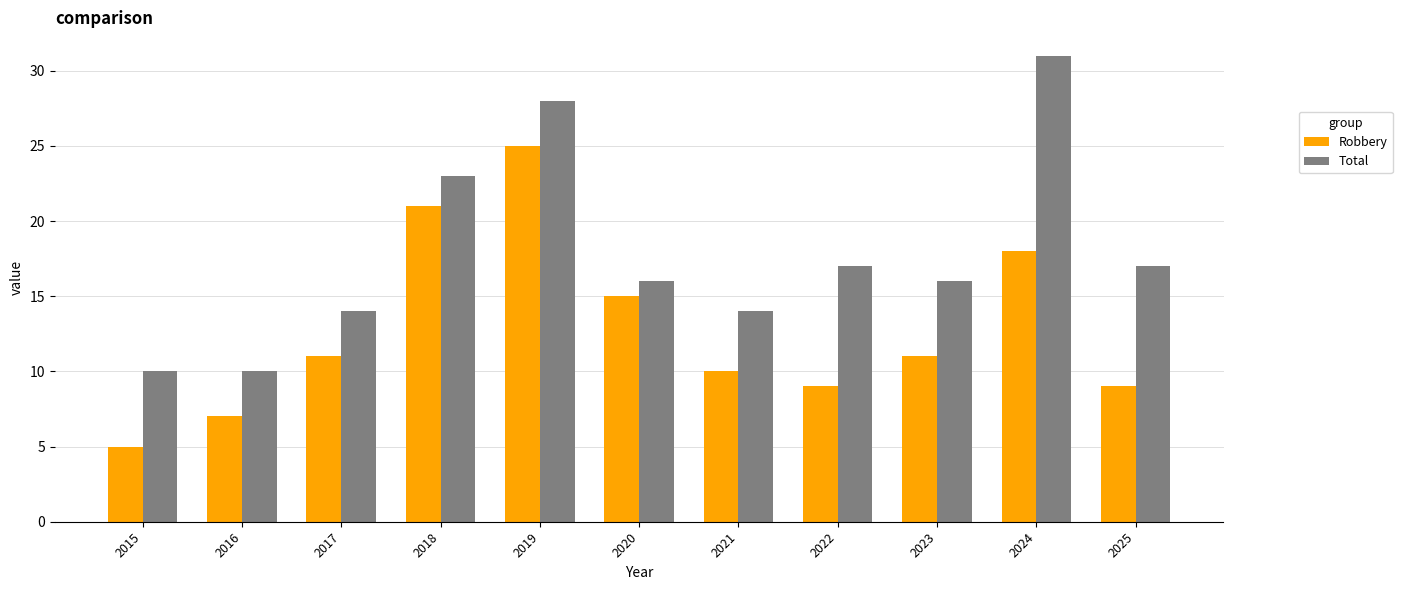

True or false: Total has a value of 8 at 2020.

False